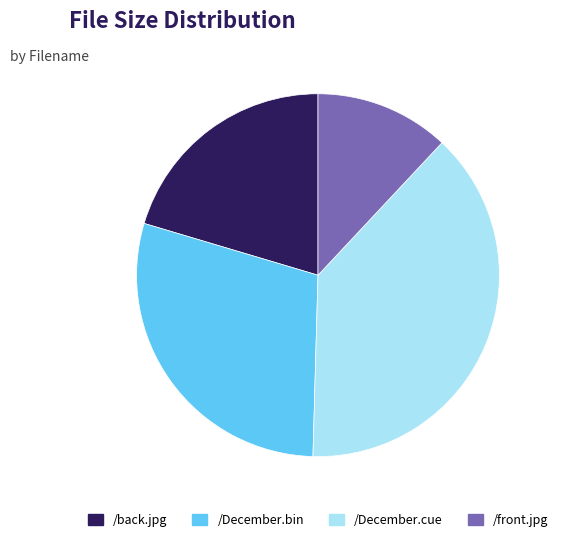

The /December.bin slice represents 29% of the pie. True or false?

True